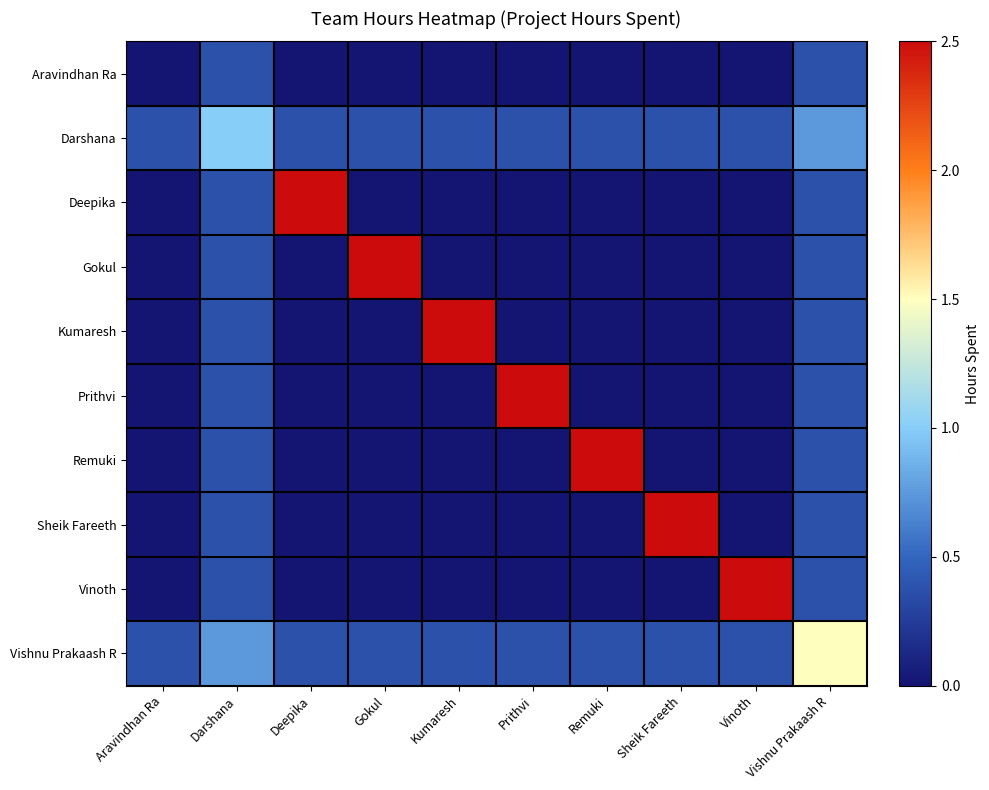

Reading right to left, transcribe all the data shown in this chart.

Aravindhan Ra: Vishnu Prakaash R=0.4	Vinoth=0.0	Sheik Fareeth=0.0	Remuki=0.0	Prithvi=0.0	Kumaresh=0.0	Gokul=0.0	Deepika=0.0	Darshana=0.4	Aravindhan Ra=0.0
Darshana: Vishnu Prakaash R=0.8	Vinoth=0.4	Sheik Fareeth=0.4	Remuki=0.4	Prithvi=0.4	Kumaresh=0.4	Gokul=0.4	Deepika=0.4	Darshana=1.0	Aravindhan Ra=0.4
Deepika: Vishnu Prakaash R=0.4	Vinoth=0.0	Sheik Fareeth=0.0	Remuki=0.0	Prithvi=0.0	Kumaresh=0.0	Gokul=0.0	Deepika=2.5	Darshana=0.4	Aravindhan Ra=0.0
Gokul: Vishnu Prakaash R=0.4	Vinoth=0.0	Sheik Fareeth=0.0	Remuki=0.0	Prithvi=0.0	Kumaresh=0.0	Gokul=2.5	Deepika=0.0	Darshana=0.4	Aravindhan Ra=0.0
Kumaresh: Vishnu Prakaash R=0.4	Vinoth=0.0	Sheik Fareeth=0.0	Remuki=0.0	Prithvi=0.0	Kumaresh=2.5	Gokul=0.0	Deepika=0.0	Darshana=0.4	Aravindhan Ra=0.0
Prithvi: Vishnu Prakaash R=0.4	Vinoth=0.0	Sheik Fareeth=0.0	Remuki=0.0	Prithvi=2.5	Kumaresh=0.0	Gokul=0.0	Deepika=0.0	Darshana=0.4	Aravindhan Ra=0.0
Remuki: Vishnu Prakaash R=0.4	Vinoth=0.0	Sheik Fareeth=0.0	Remuki=2.5	Prithvi=0.0	Kumaresh=0.0	Gokul=0.0	Deepika=0.0	Darshana=0.4	Aravindhan Ra=0.0
Sheik Fareeth: Vishnu Prakaash R=0.4	Vinoth=0.0	Sheik Fareeth=2.5	Remuki=0.0	Prithvi=0.0	Kumaresh=0.0	Gokul=0.0	Deepika=0.0	Darshana=0.4	Aravindhan Ra=0.0
Vinoth: Vishnu Prakaash R=0.4	Vinoth=2.5	Sheik Fareeth=0.0	Remuki=0.0	Prithvi=0.0	Kumaresh=0.0	Gokul=0.0	Deepika=0.0	Darshana=0.4	Aravindhan Ra=0.0
Vishnu Prakaash R: Vishnu Prakaash R=1.5	Vinoth=0.4	Sheik Fareeth=0.4	Remuki=0.4	Prithvi=0.4	Kumaresh=0.4	Gokul=0.4	Deepika=0.4	Darshana=0.8	Aravindhan Ra=0.4